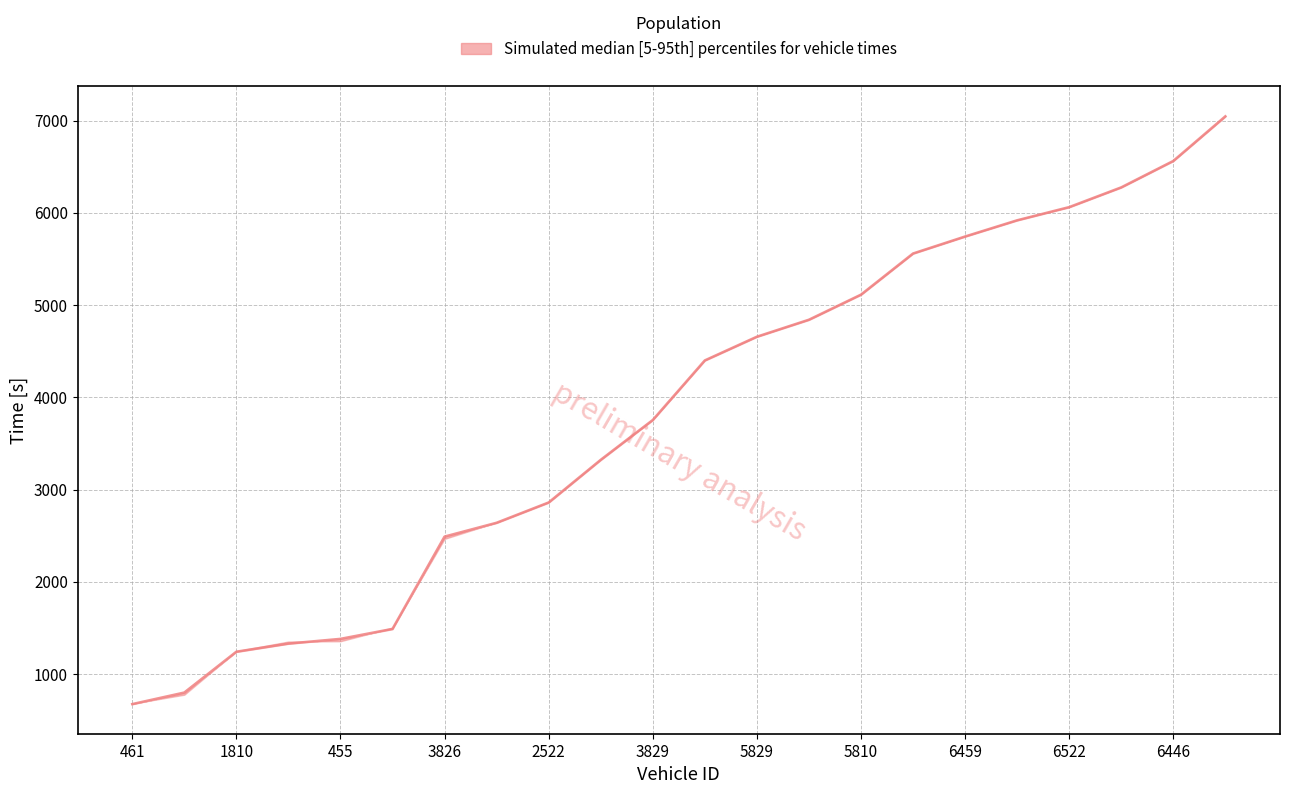

Reading left to right, extract all data points from this chart.

675.2	800.4	1243.3	1331.3	1382.4	1490.4	2491.2	2641.1	2861.1	3323.3	3755.1	4401.1	4658.0	4842.2	5114.2	5560.1	5744.3	5920.1	6063.0	6277.0	6563.5	7047.2